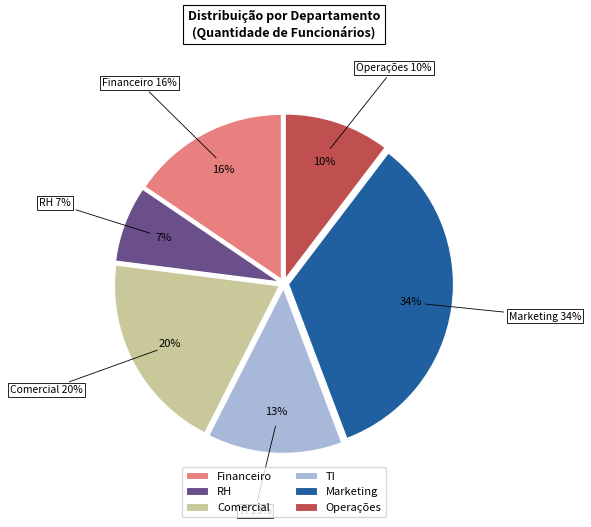

What is the ratio of the value at TI to the value at Marketing?

0.4